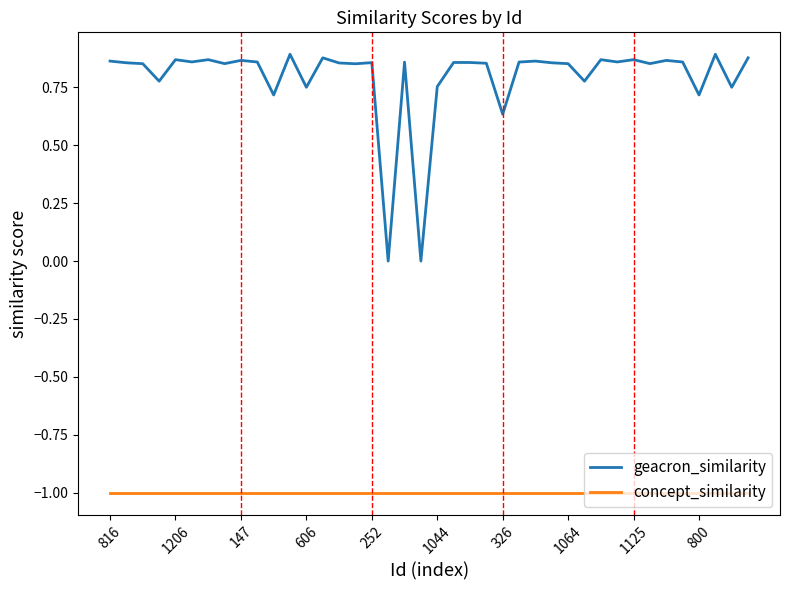

What is the average value of the concept_similarity series?

-1.0